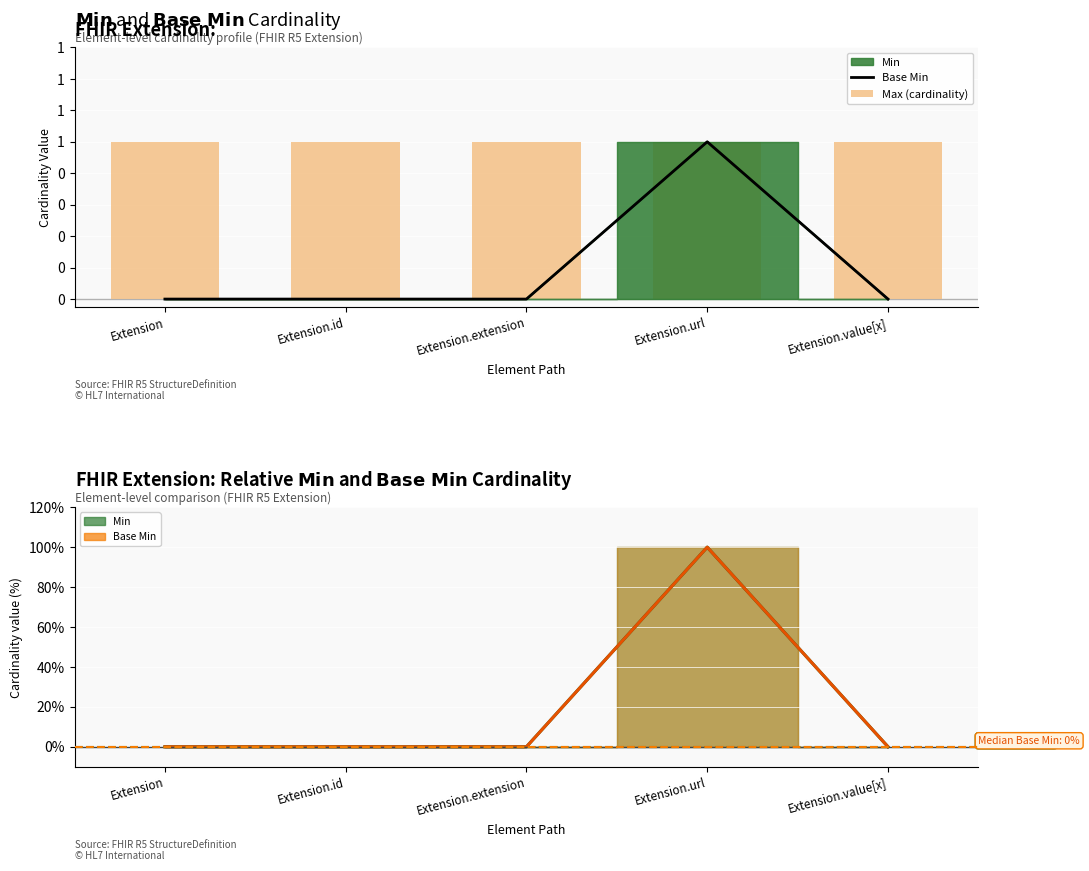

What is the difference between the Min line values at Extension.url and Extension.extension?

100